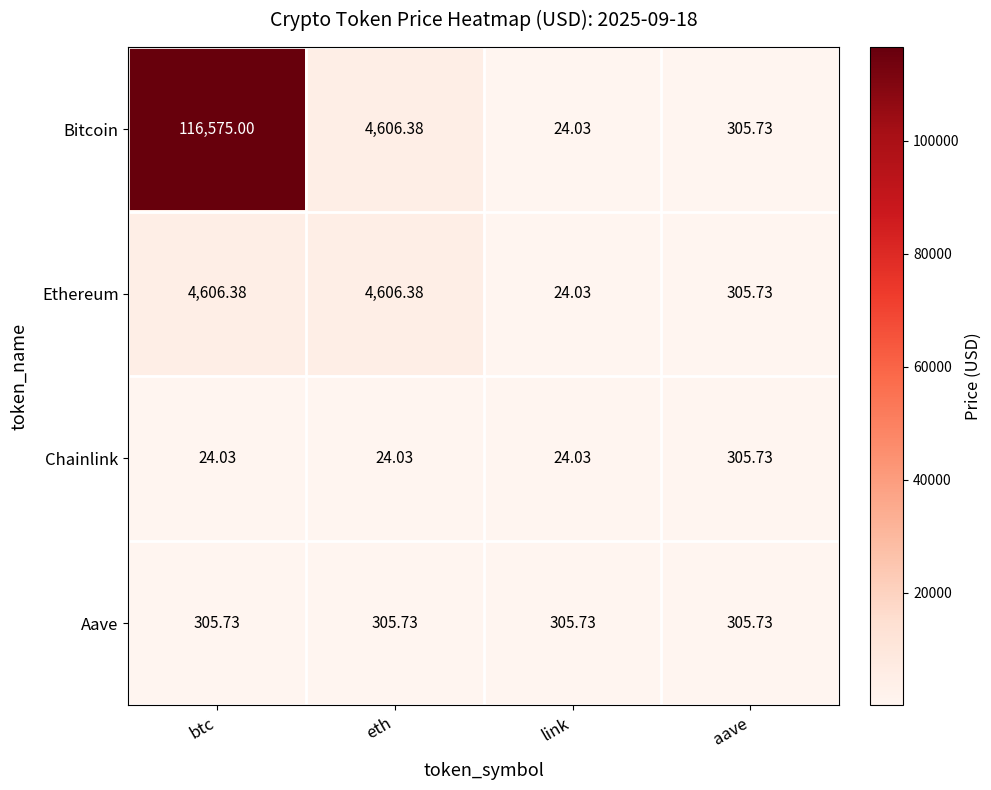

At which label does Bitcoin reach its minimum?

link